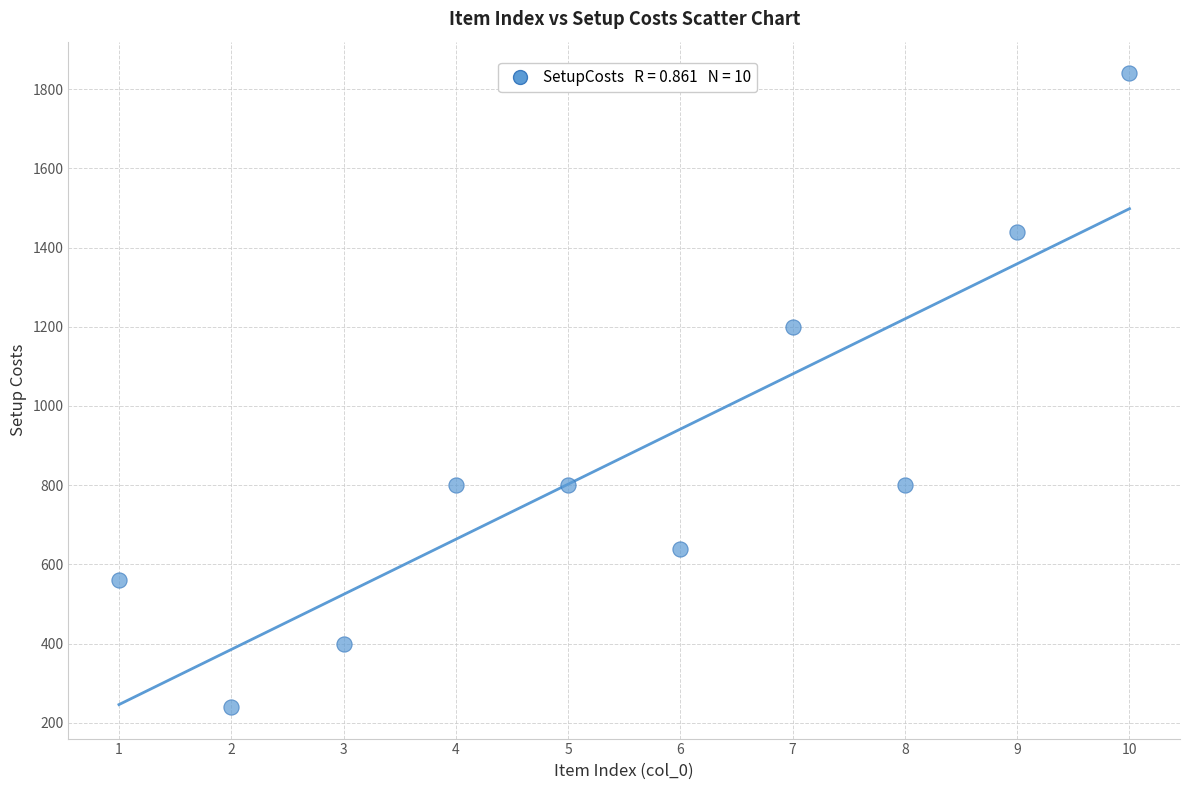

What is the range of X values (max minus min)?

9